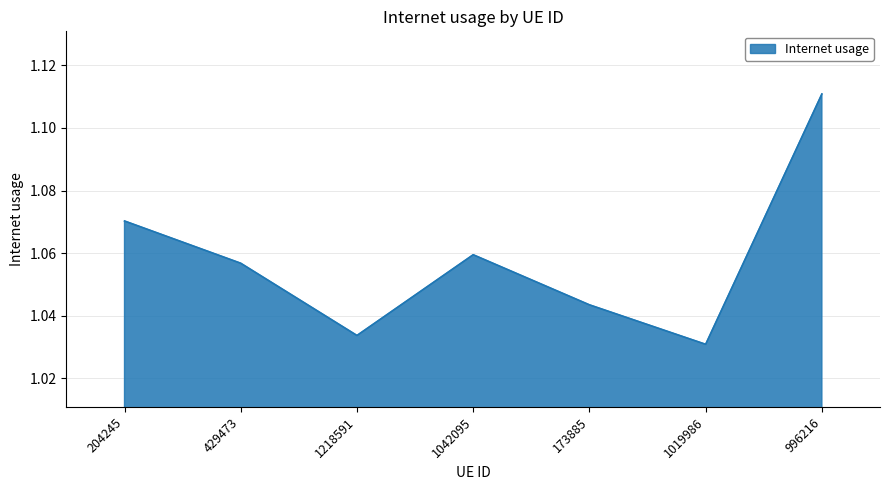

Between 429473 and 204245, which is larger?

204245